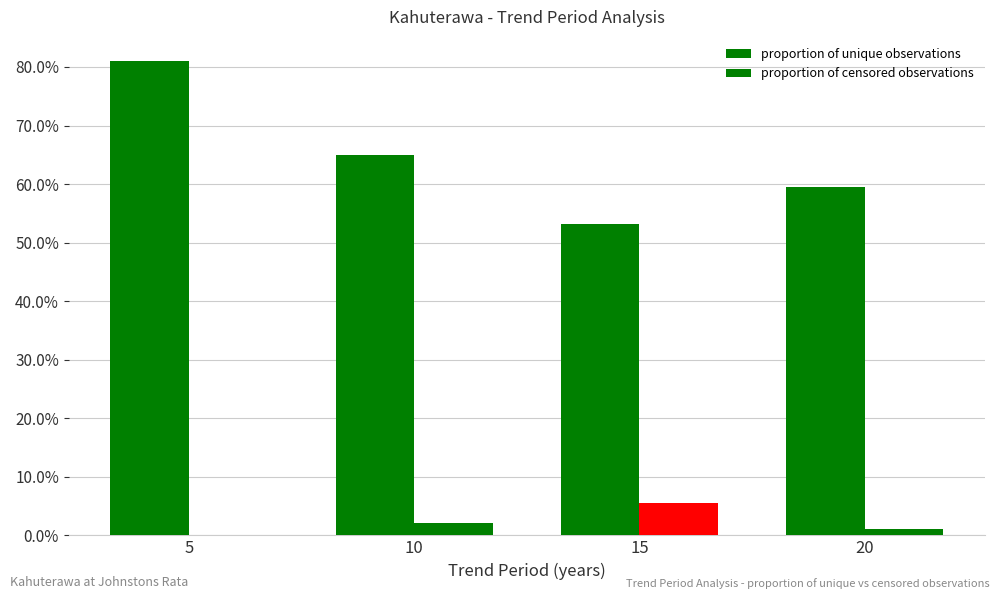

Which label corresponds to the smallest value in the chart?

5